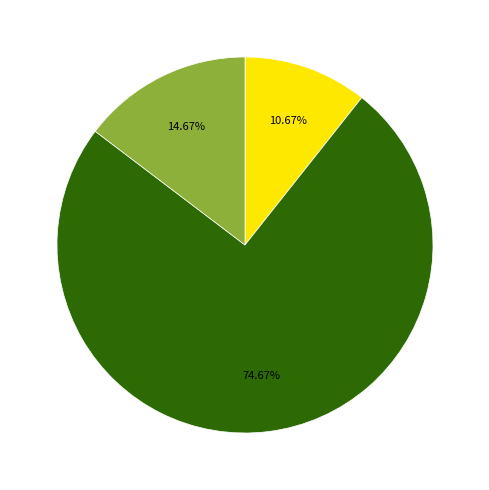

Is there any slice that represents more than half of the pie?

Yes